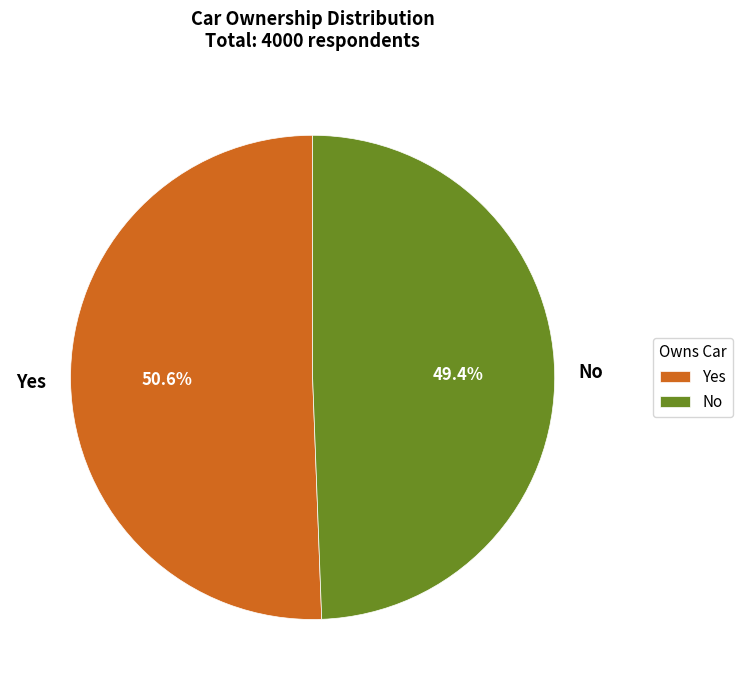

To the nearest percent, what is the average slice percentage?

50%